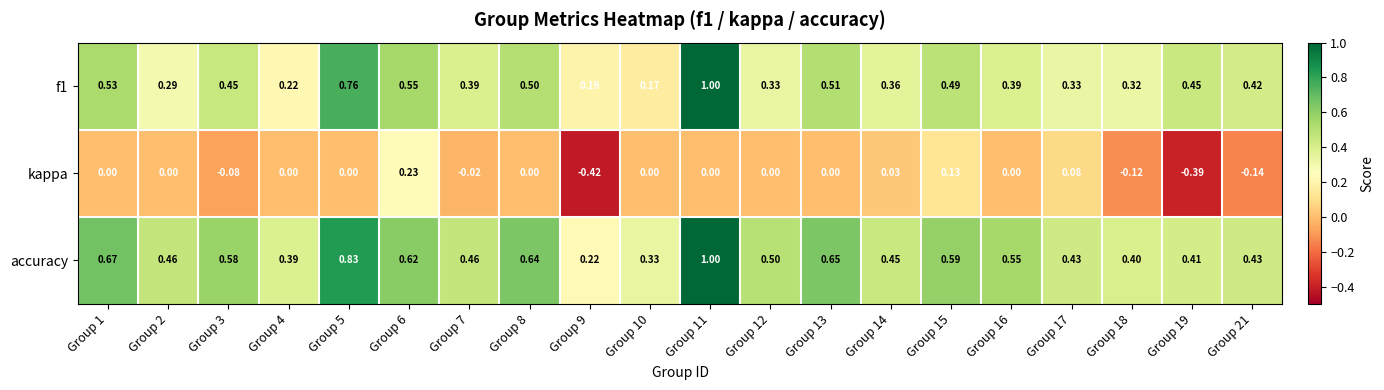

Which series has the largest total across all categories?

accuracy